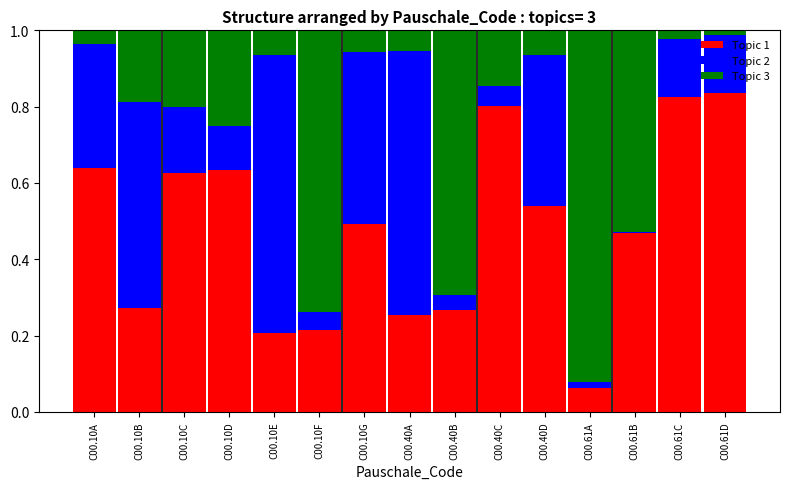

Is it true that Topic 1 equals 0.1 at C00.40B?

False